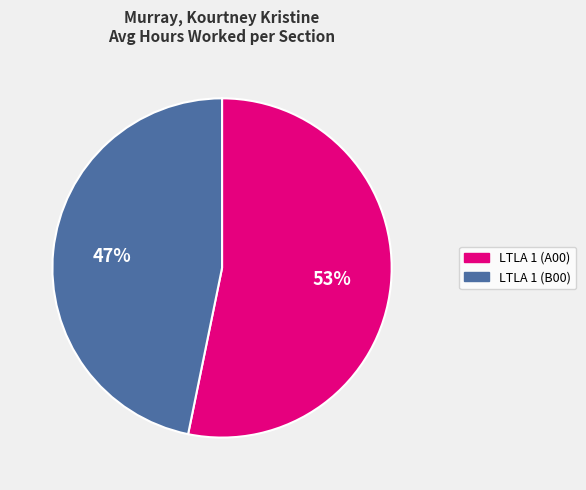

To the nearest percent, what is the difference between the largest and smallest slice percentages?

6%